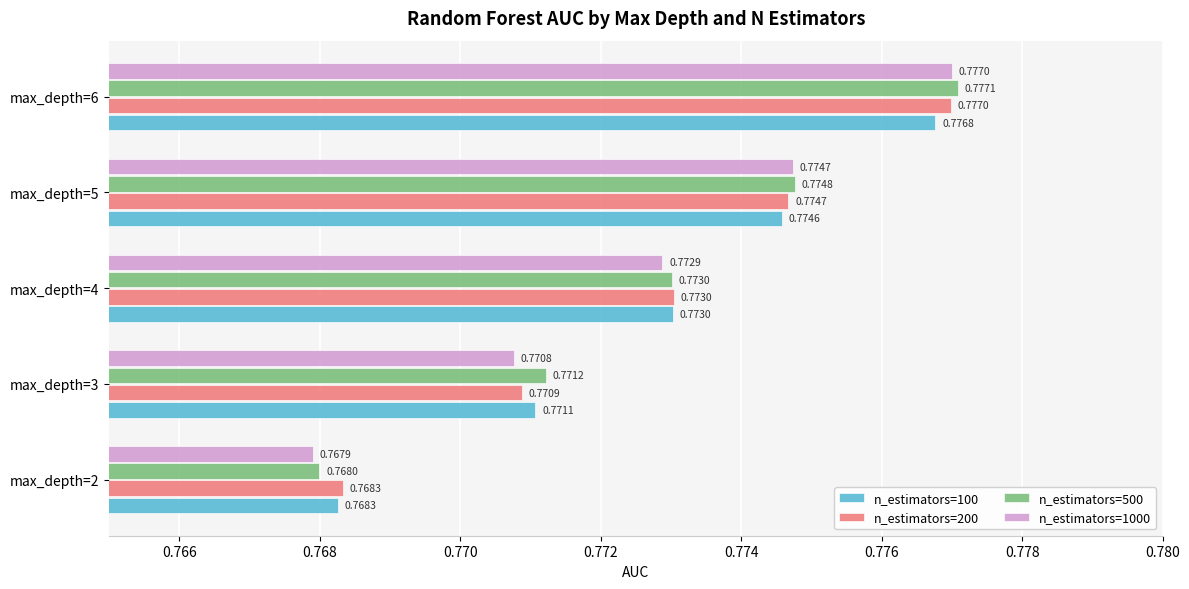

What is the sum of the n_estimators=1000 values at max_depth=4 and max_depth=5?

1.5